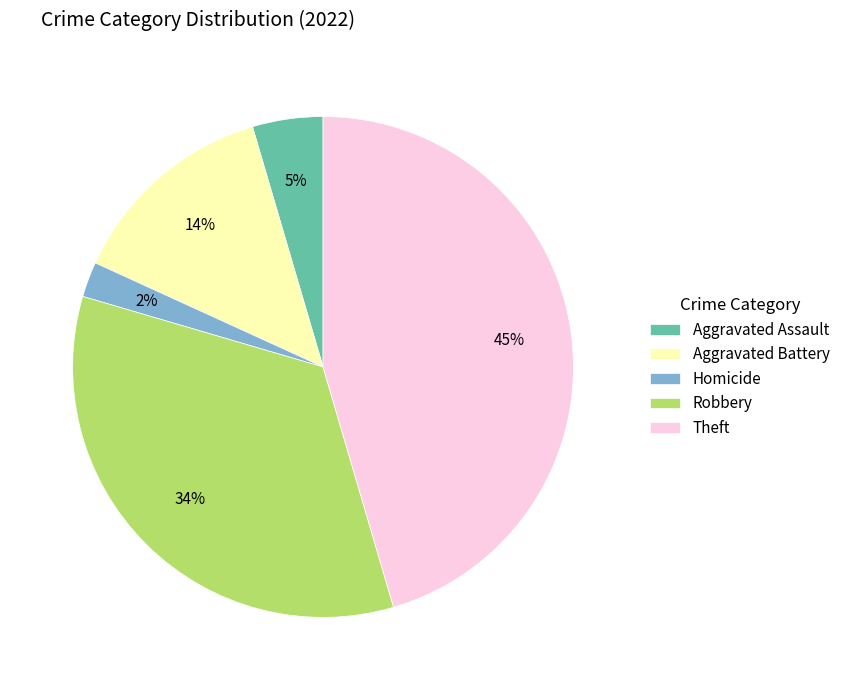

Is it true that Homicide is 2% of the pie?

True